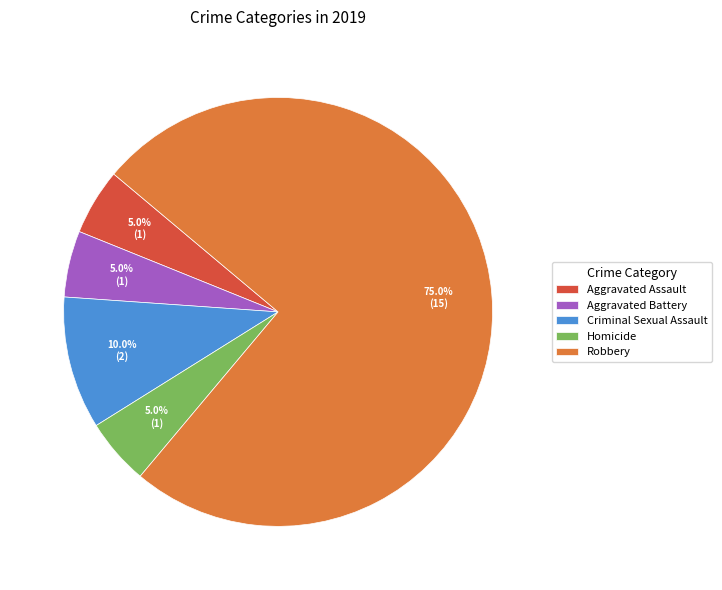

How many segments does this pie chart have?

5